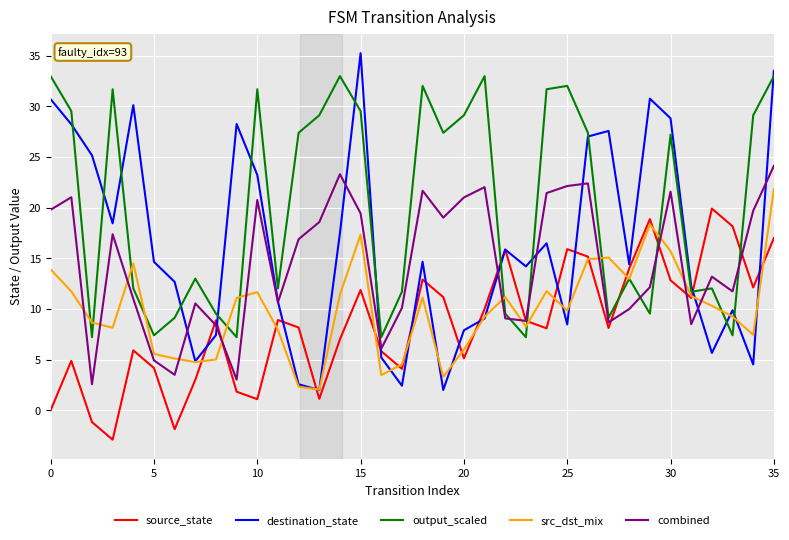

At how many categories does at least one series exceed 23?

23